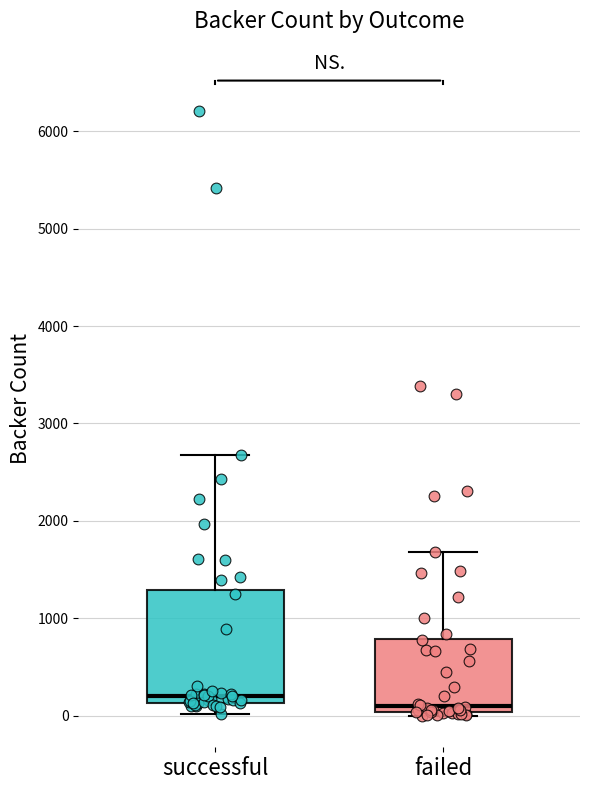

Reading left to right, transcribe this box plot: for each box, give where its median line is, the range the box spans, and where its two whiskers end, as read against the y-axis. The values are not printed on the chart, so give them approximately, as read against the axis.

successful: median 200, box 100 to 1300, whiskers 0 to 2700
failed: median 100, box 0 to 800, whiskers 0 (just below the box's lower edge) to 1700